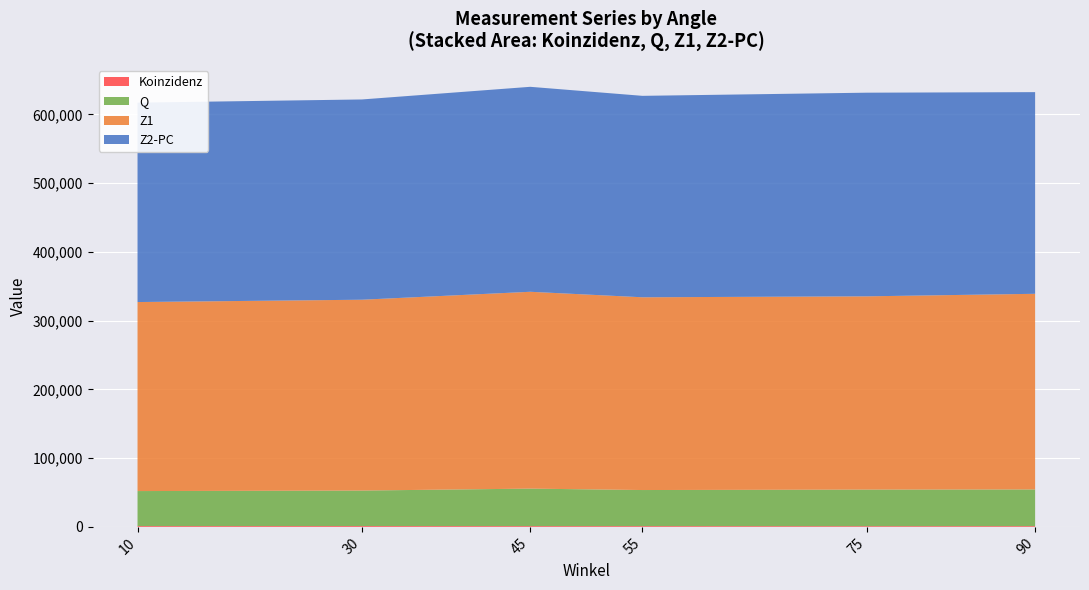

Reading left to right, what are all the values shown in this chart?

Koinzidenz: 10=1150.0	30=1190.0	45=1124.0	55=1119.0	75=1039.0	90=1102.0
Z1: 10=275023.0	30=277652.0	45=286403.0	55=280455.0	75=281196.0	90=284686.0
Z2-PC: 10=290139.0	30=291403.0	45=298235.0	55=293102.0	75=296322.0	90=293432.0
Fehler: 10=33.9	30=34.5	45=33.5	55=33.5	75=32.2	90=33.2
W(Theta): 10=1.0	30=1.1	45=1.0	55=1.0	75=0.9	90=1.0
Q: 10=50935.1	30=51646.0	45=54522.8	55=52471.5	75=53188.2	90=53323.1